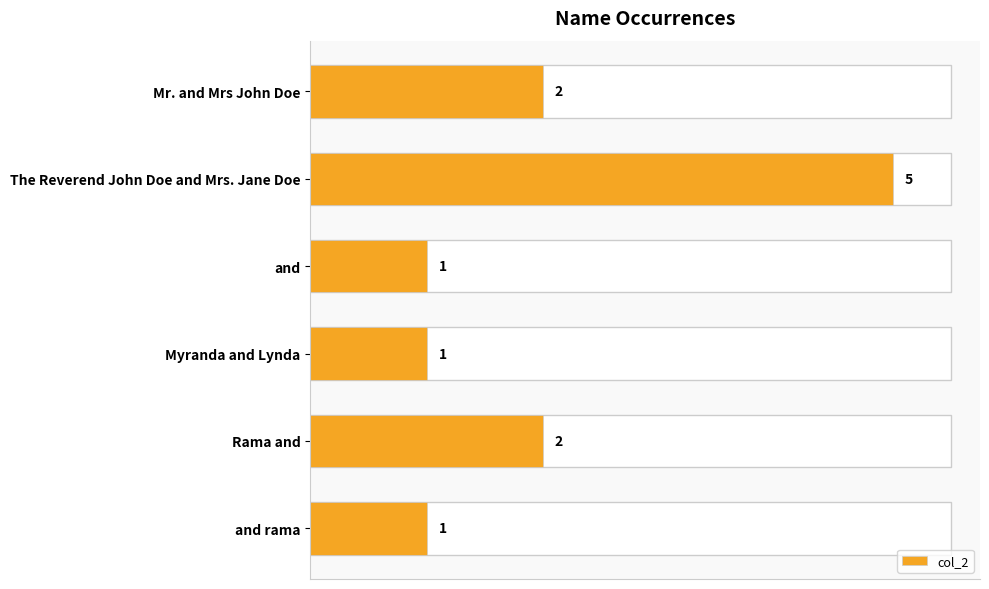

What is the difference between the values at The Reverend John Doe and Mrs. Jane Doe and and rama?

4